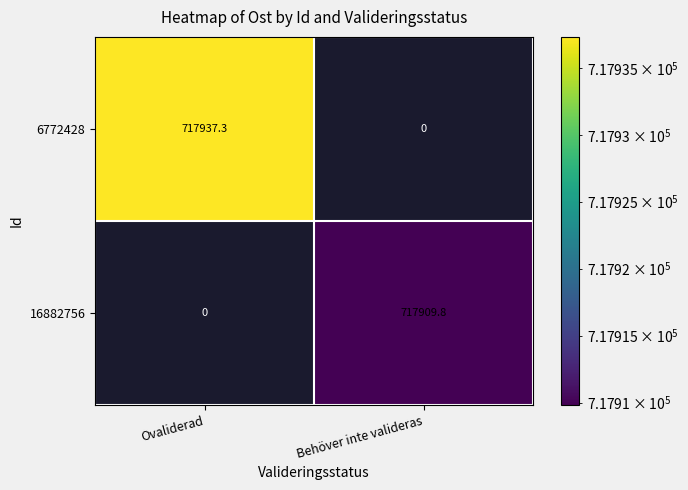

Which category has the lowest value in the 16882756 series?

Ovaliderad